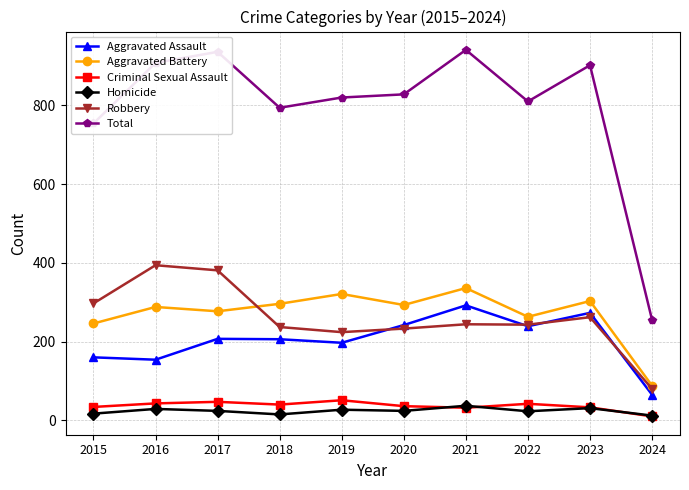

In Criminal Sexual Assault, how many points are higher than both neighbors (excluding endpoints)?

3